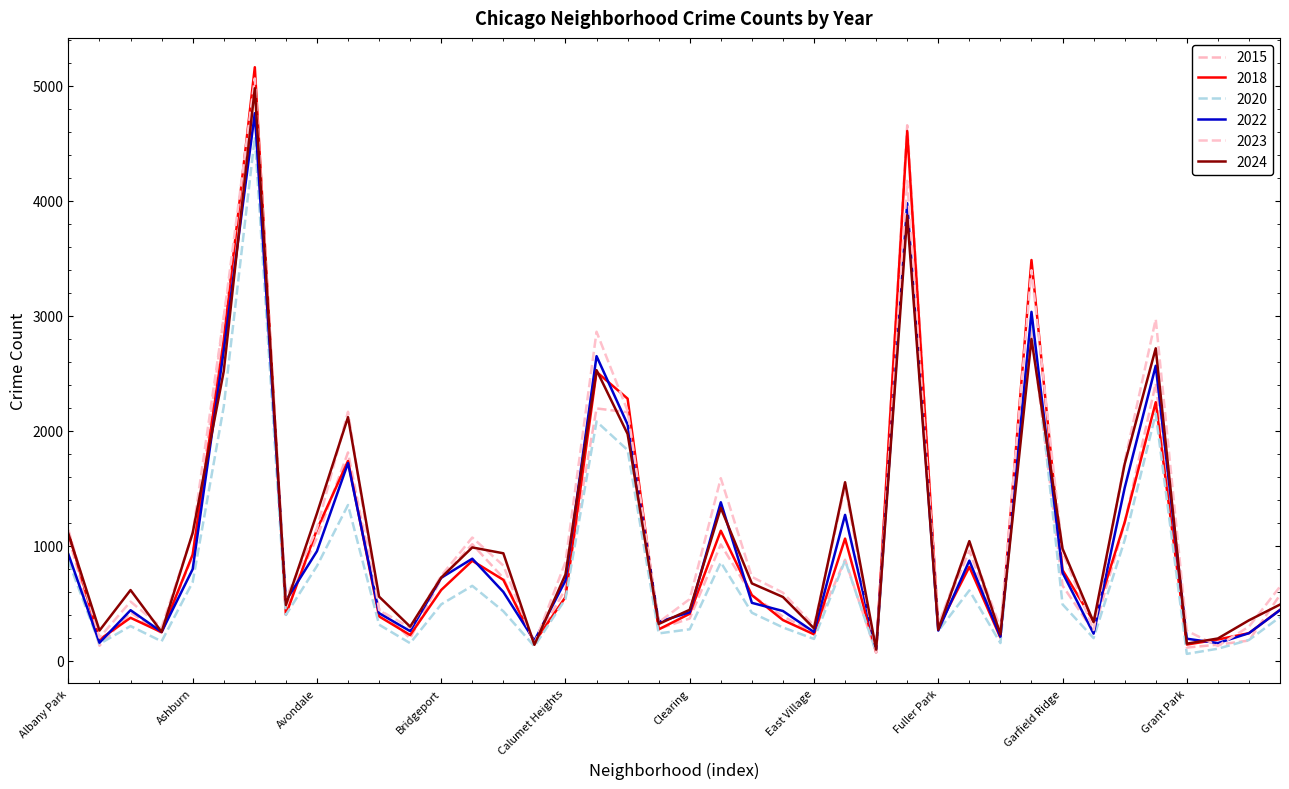

True or false: 2023 and 2022 intersect in this chart.

True